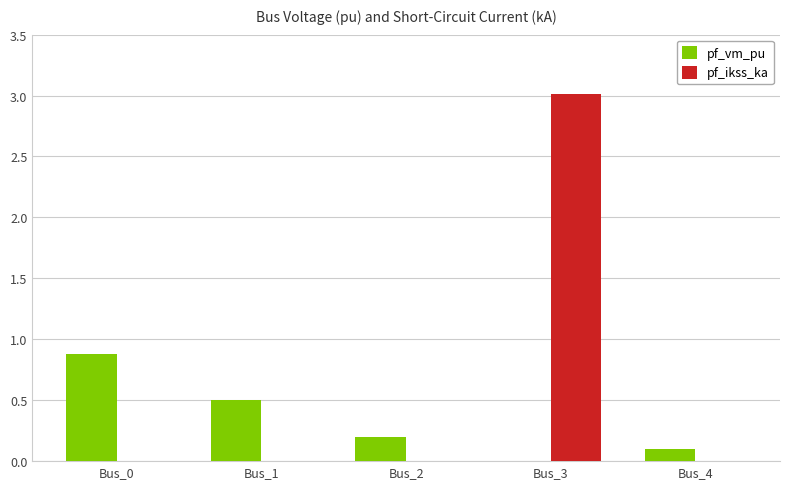

How many data points in pf_vm_pu are above 0?

4